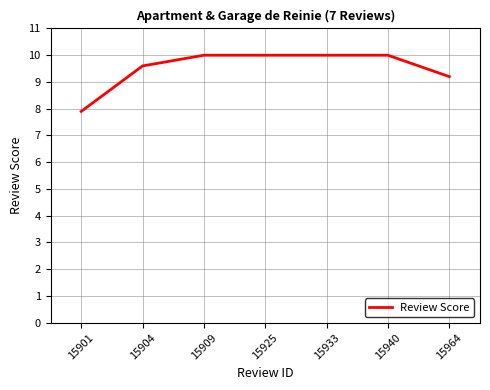

What is the minimum value shown in the chart?

7.9